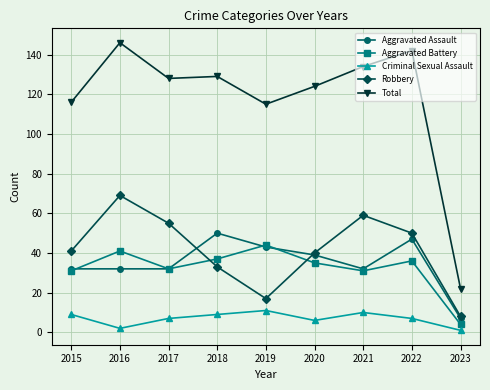

What is the difference between the Criminal Sexual Assault values at 2020 and 2022?

1